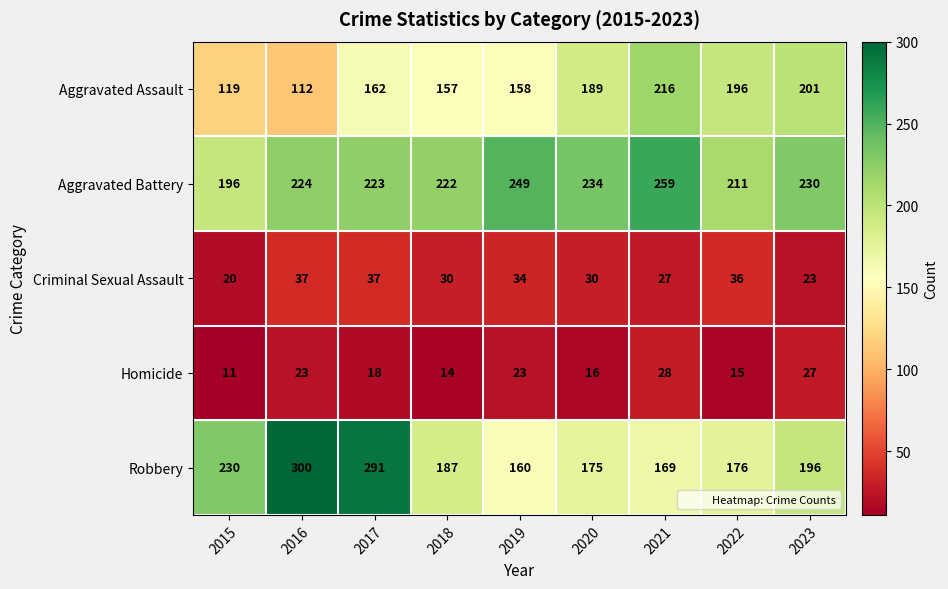

What is the difference between the second highest and second lowest values in the Aggravated Assault series?

82